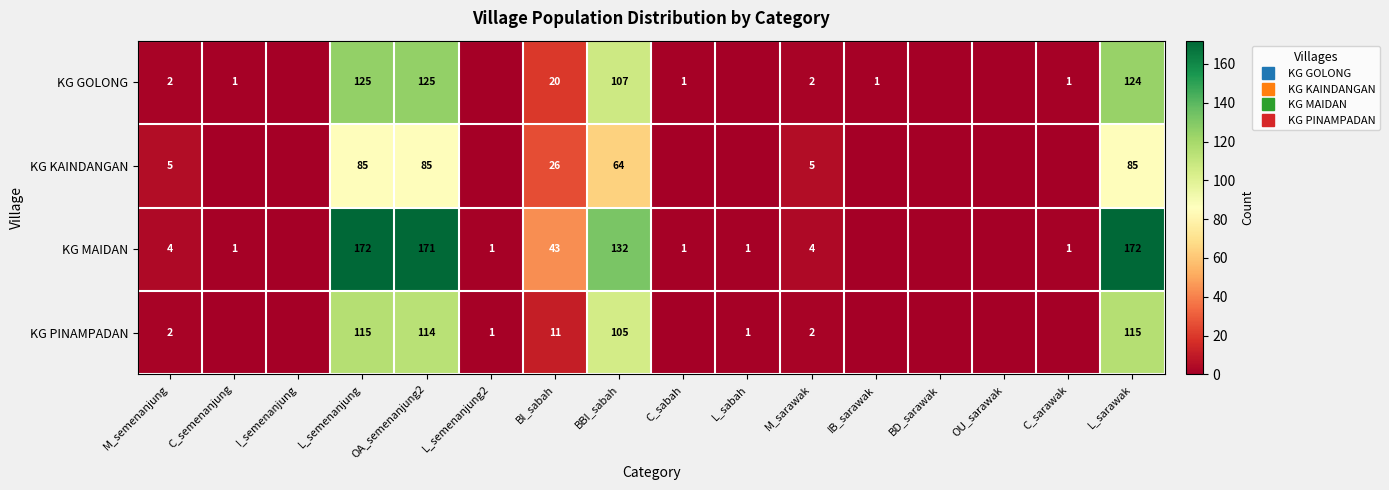

The KG KAINDANGAN series shows 85 at L_semenanjung. True or false?

True